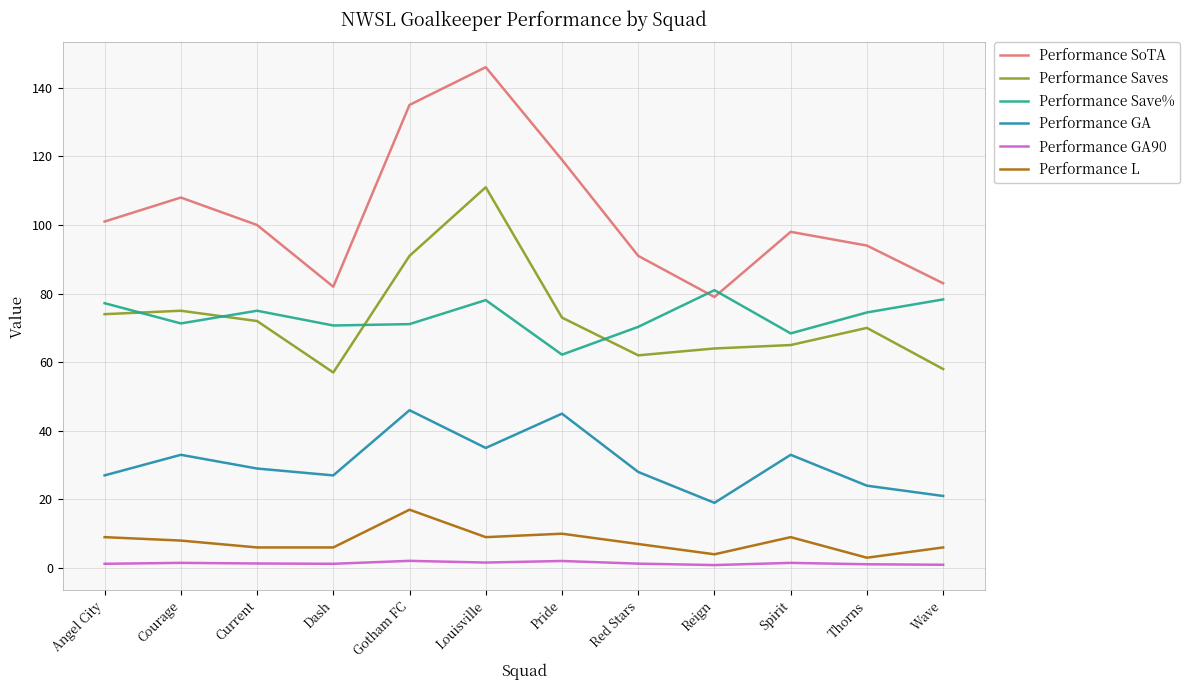

What is the greatest value displayed?

146.0